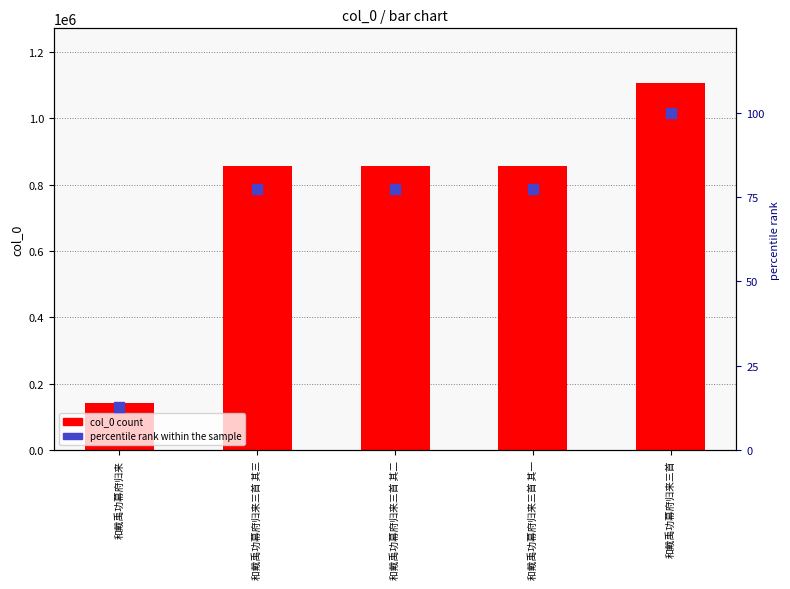

What is the total value across all series at 和戴禹功幕府归来三首 其二?

855843.4